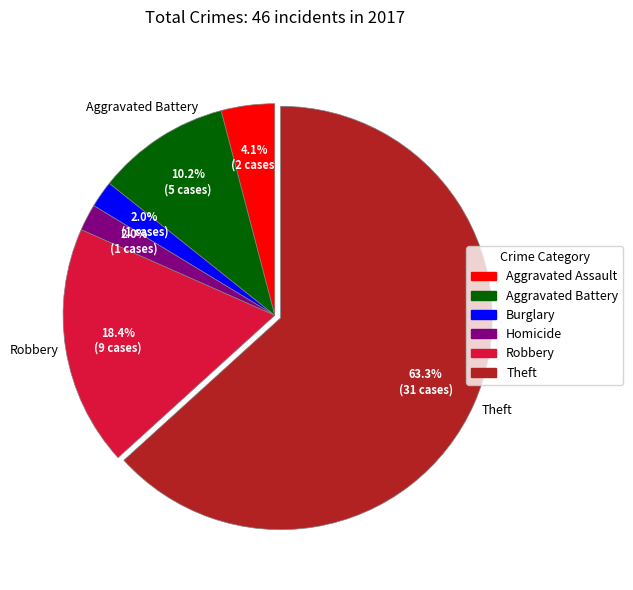

Between Aggravated Battery and Burglary, which is larger?

Aggravated Battery